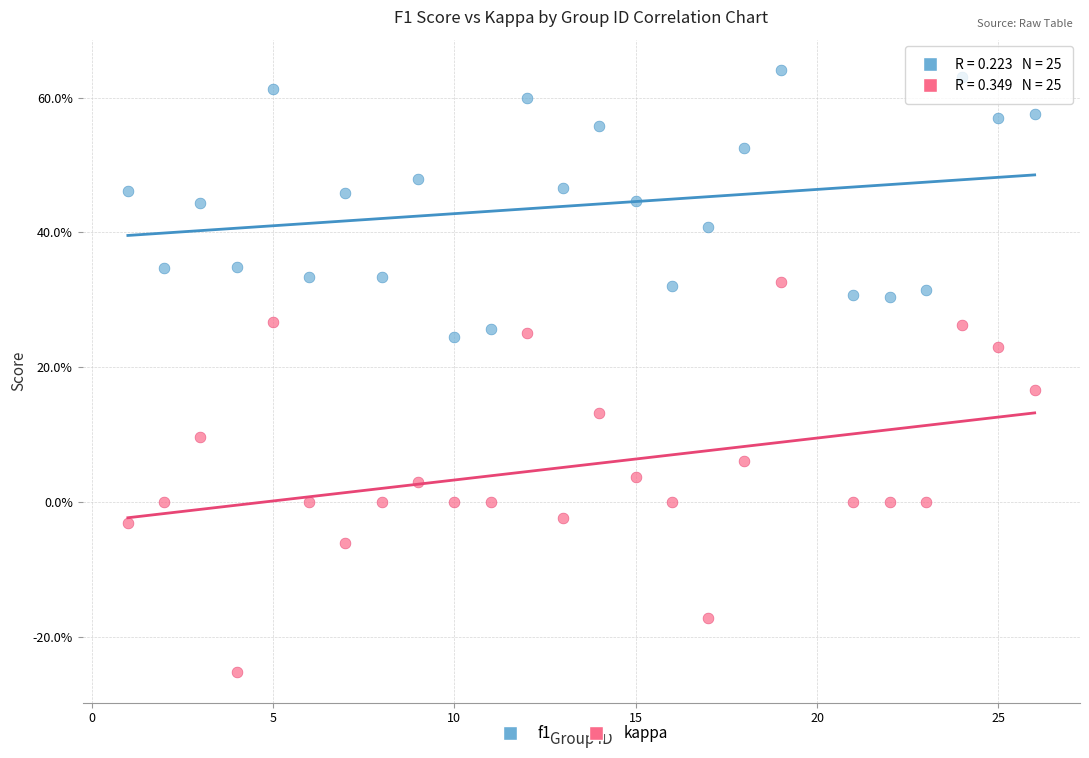

What are all the series names shown in the legend?

f1, kappa